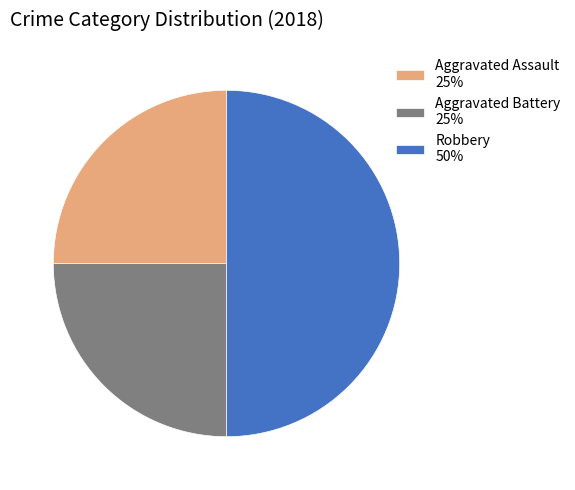

The Robbery 50% slice represents 50% of the pie. True or false?

True